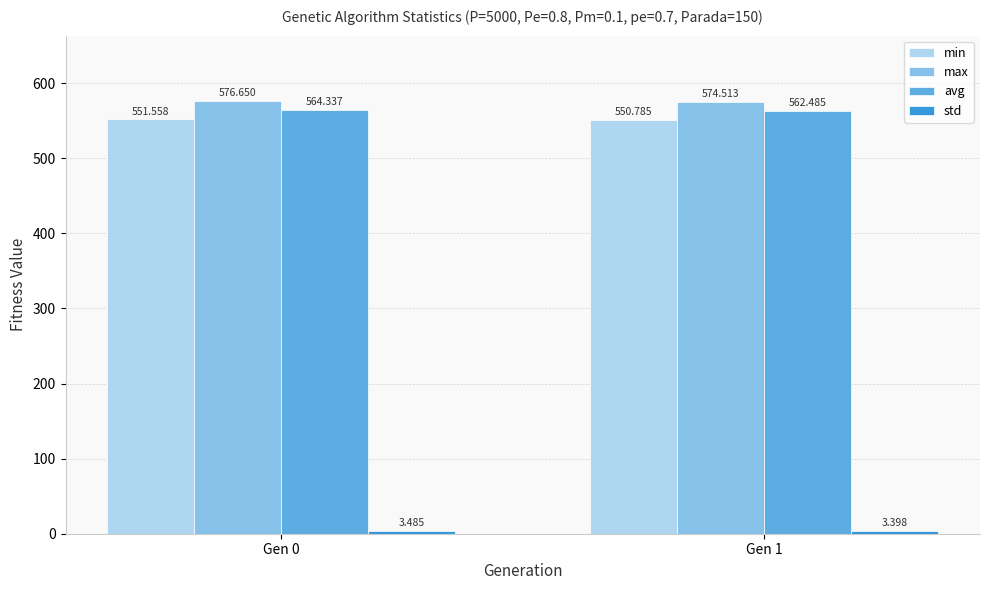

Count the min values in the range 550 to 551.

1